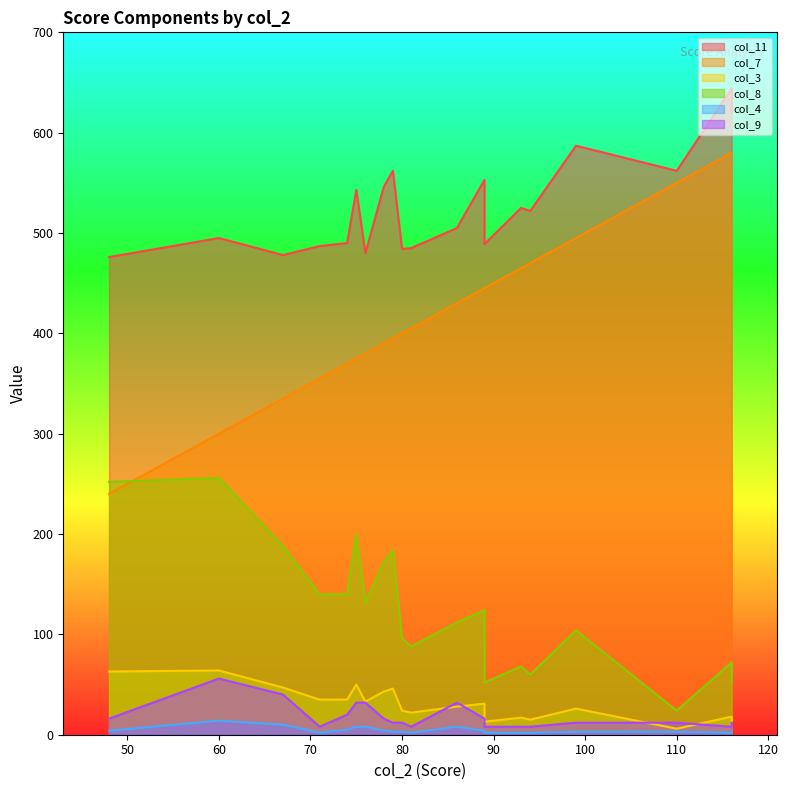

Which series changed the most between 74 and 71?

col_7